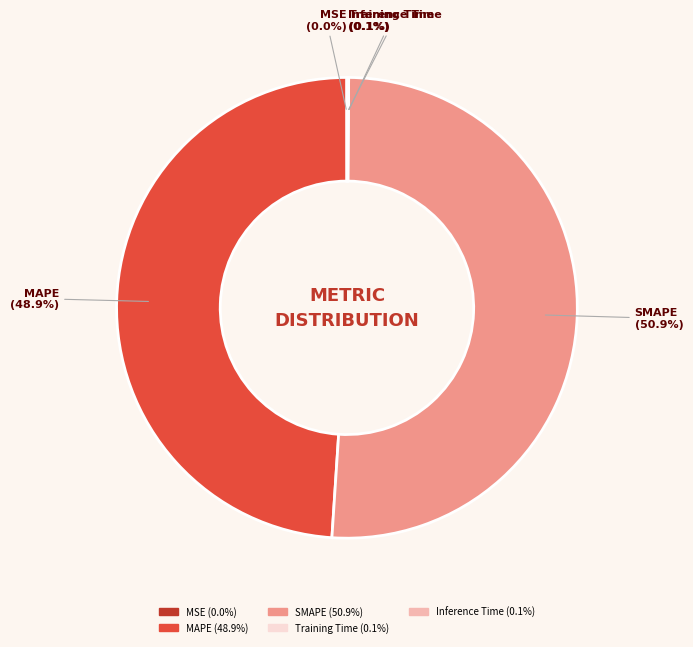

Is there a majority slice in this chart?

Yes